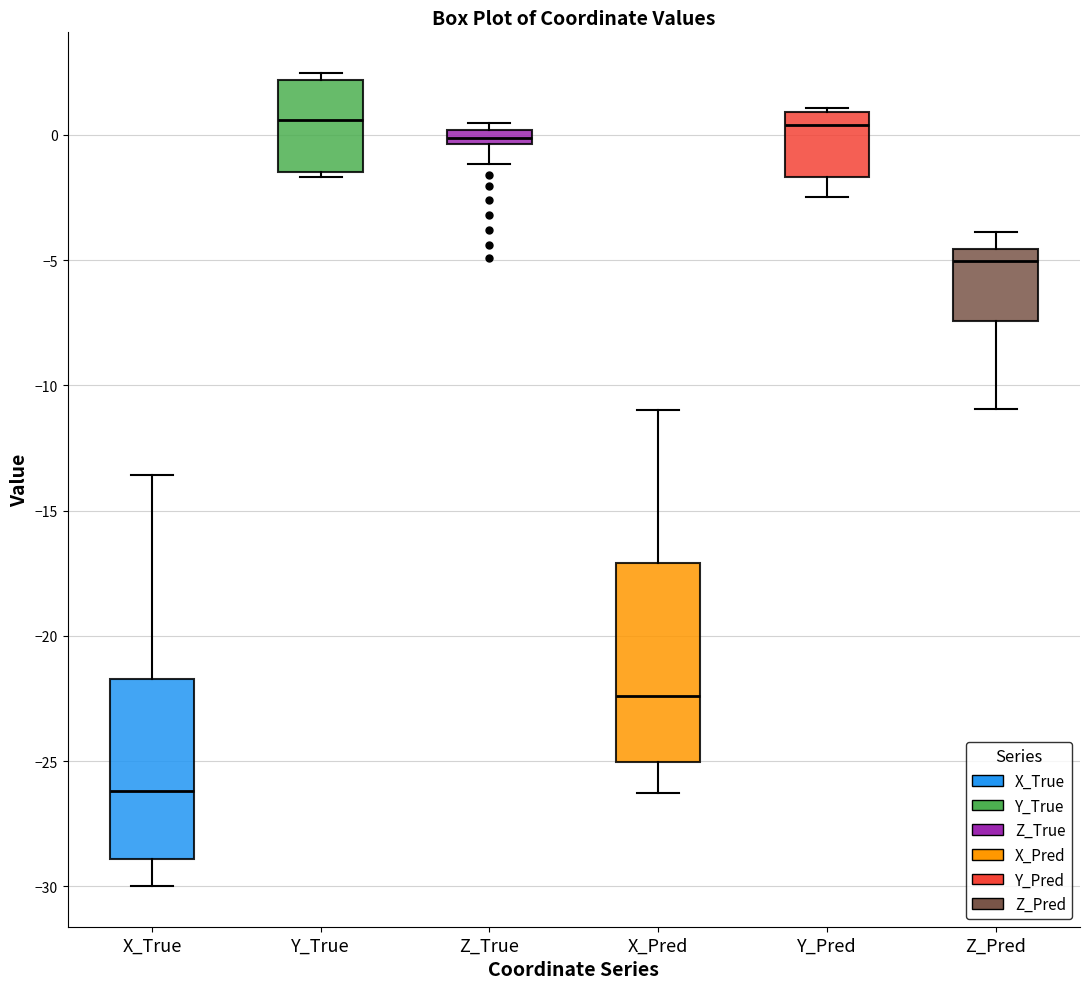

Where is the lower edge of the box for X_Pred on the y-axis? The values are not printed on the chart, so give them approximately, as read against the axis.

-25.0